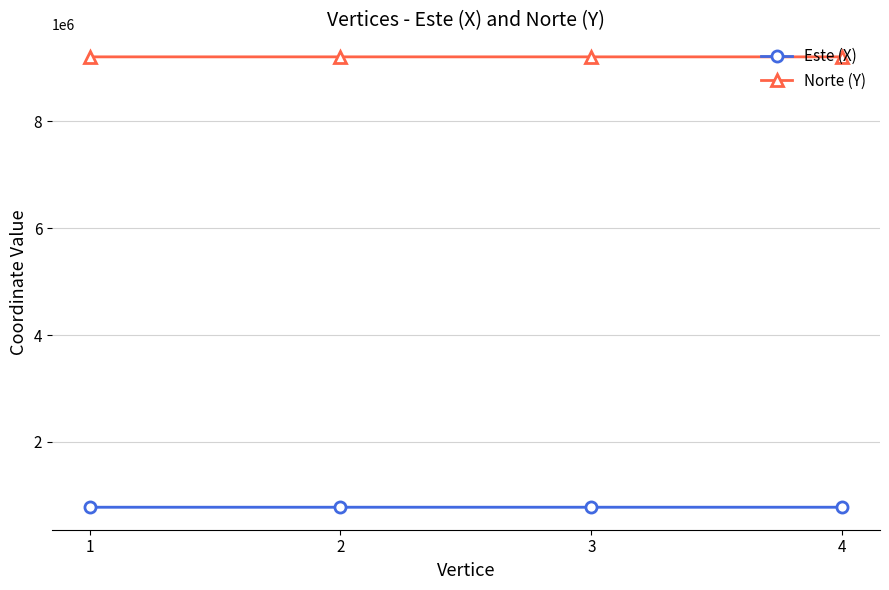

What is the value of the Norte (Y) point at the 4th from the left?

9209940.2